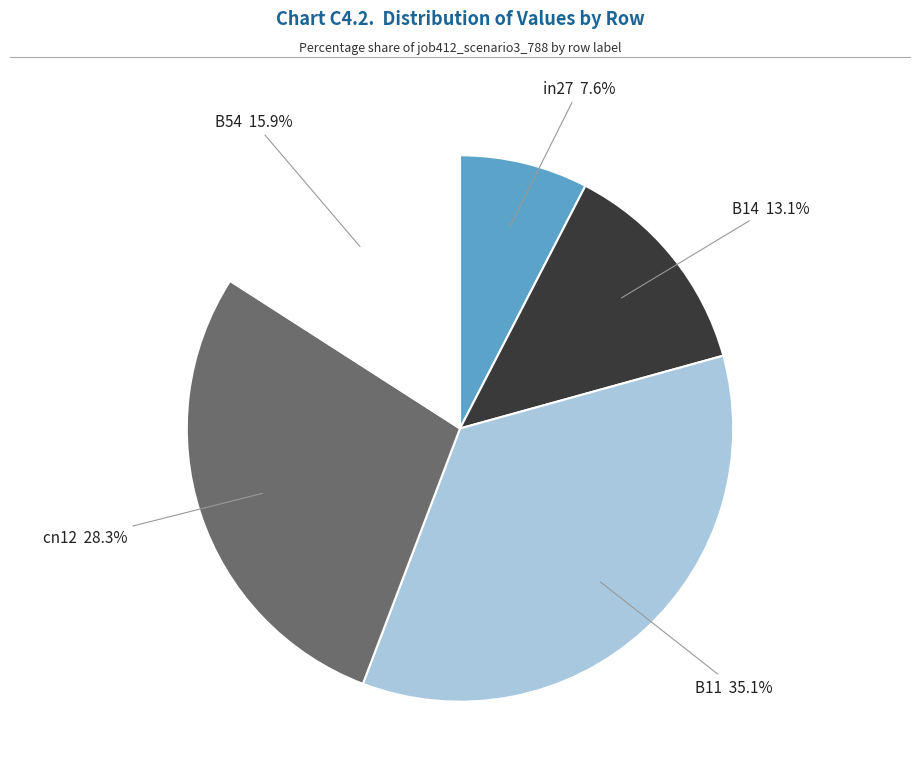

Count the number of slices in the pie.

5